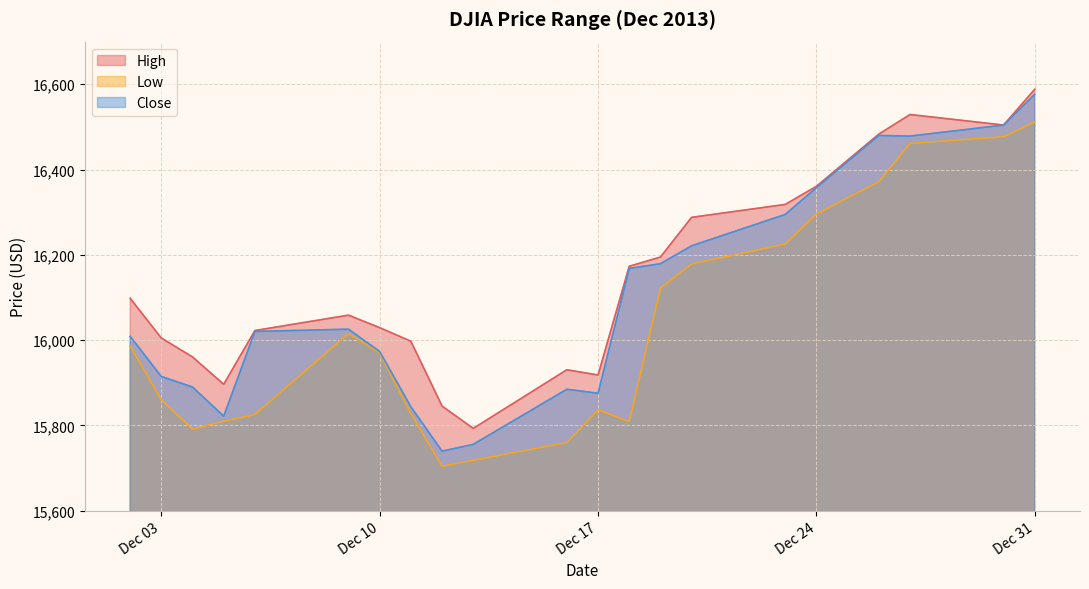

List the series in order of their peak value, lowest first.

Low, Close, High